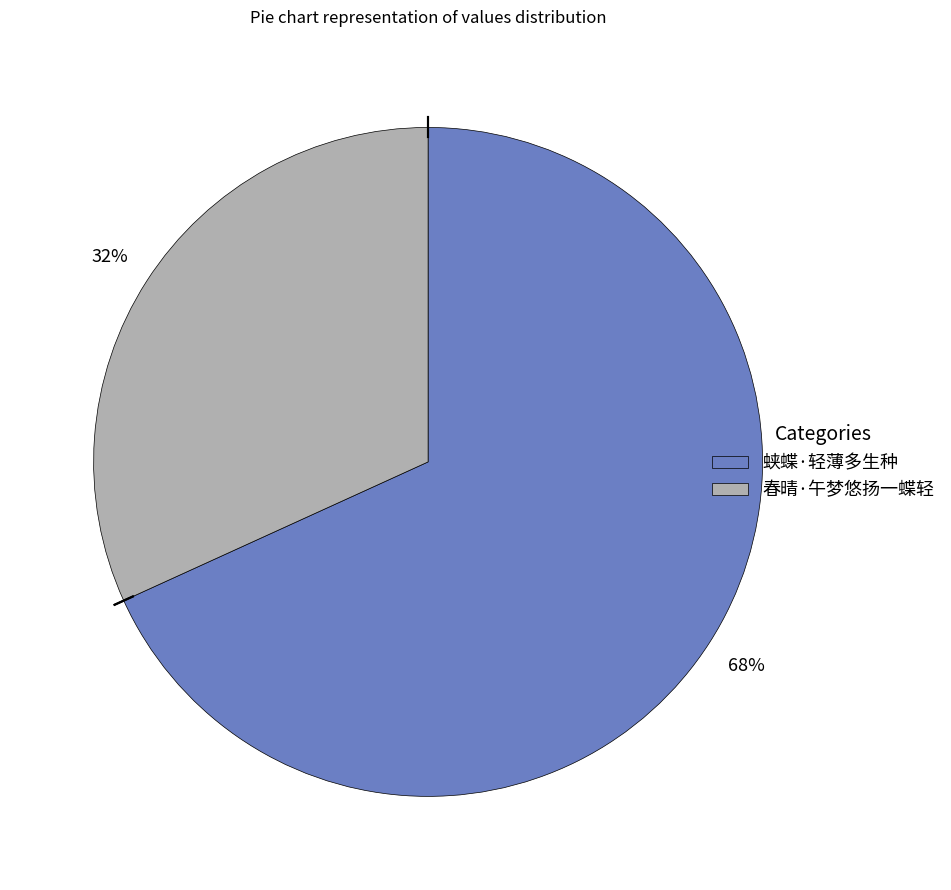

What percentage is the 春晴·午梦悠扬一蝶轻 slice, to the nearest percent?

32%